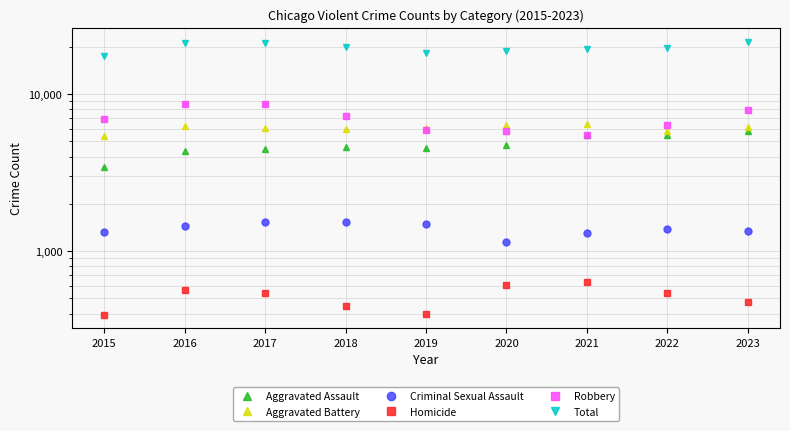

What is the sum of all Criminal Sexual Assault values?

12466